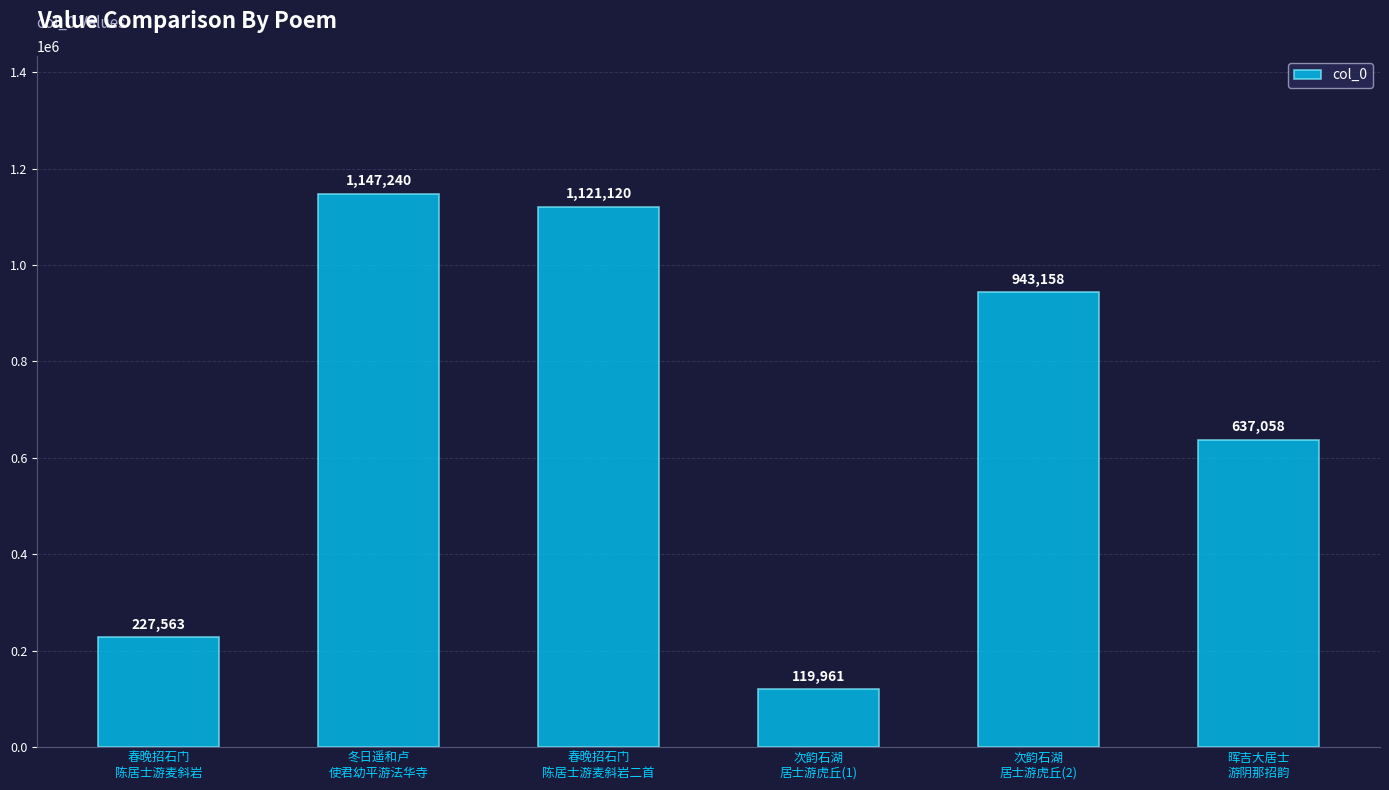

How many bars are there in total?

6